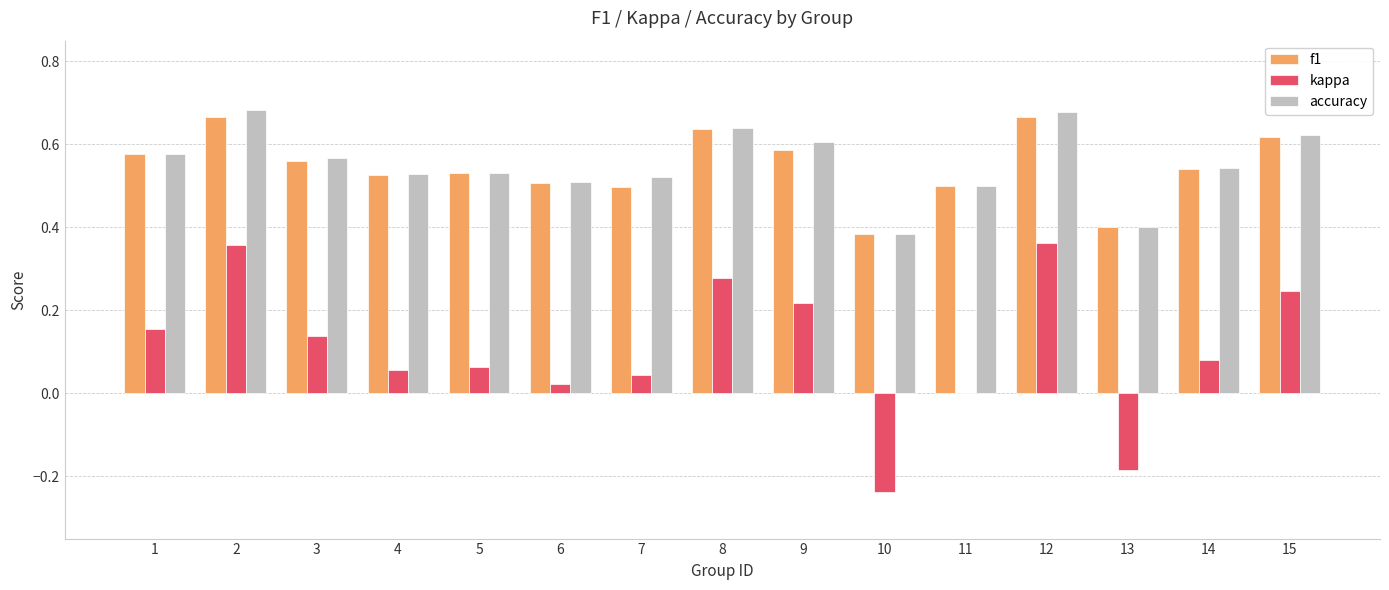

The value of f1 at 10 is 0.6. True or false?

False